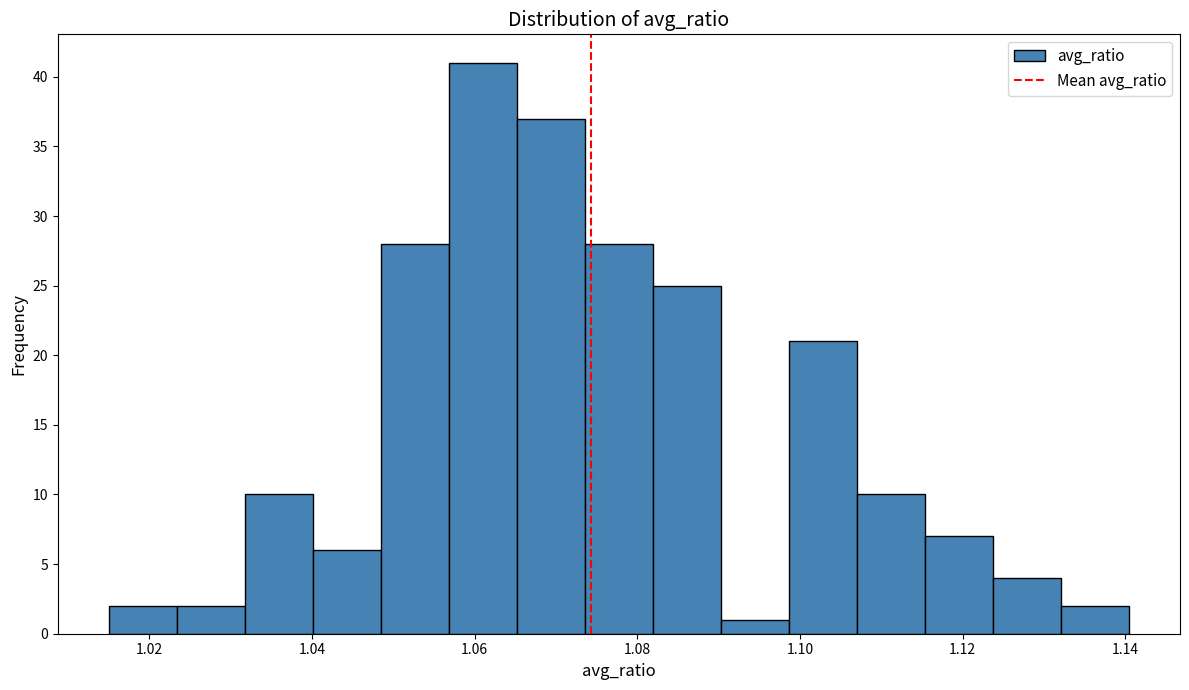

Reading left to right, list every bar in this chart as the range it spans on the x-axis followed by its height. Neither the bar edges nor the heights are printed on the chart, so give them approximately, as read against the axes.

1.016 to 1.024: 2
1.024 to 1.032: 2
1.032 to 1.040: 10
1.040 to 1.048: 6
1.048 to 1.056: 28
1.056 to 1.066: 41
1.066 to 1.074: 37
1.074 to 1.082: 28
1.082 to 1.090: 25
1.090 to 1.098: 1
1.098 to 1.108: 21
1.108 to 1.116: 10
1.116 to 1.124: 7
1.124 to 1.132: 4
1.132 to 1.140: 2